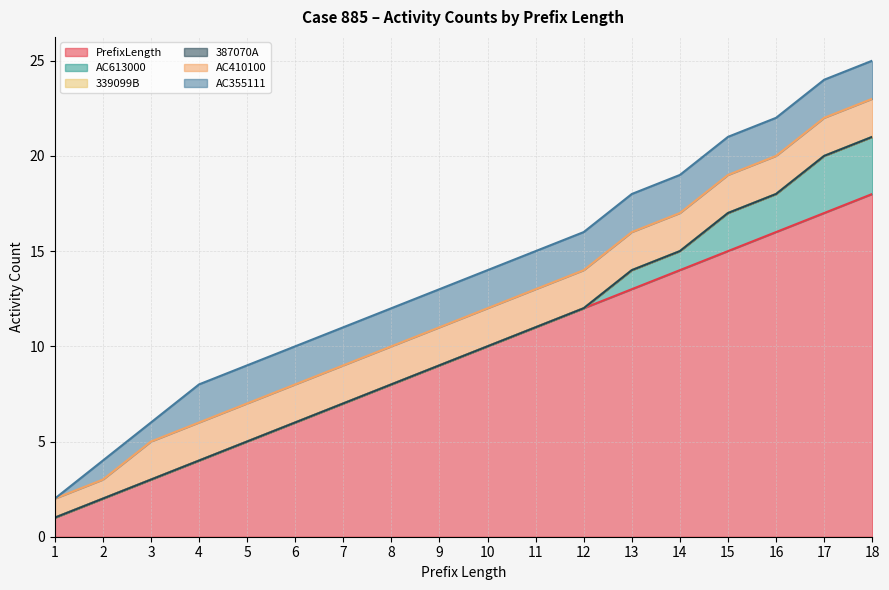

True or false: AC613000 has more than 0 interior local peaks.

False